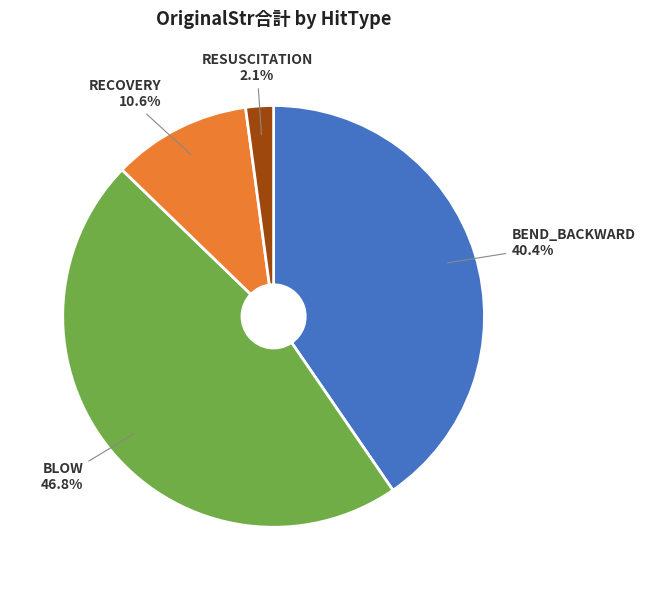

Which has a higher value, RESUSCITATION or BLOW?

BLOW